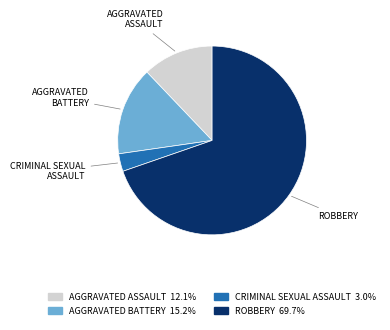

Does any single category account for the majority?

Yes